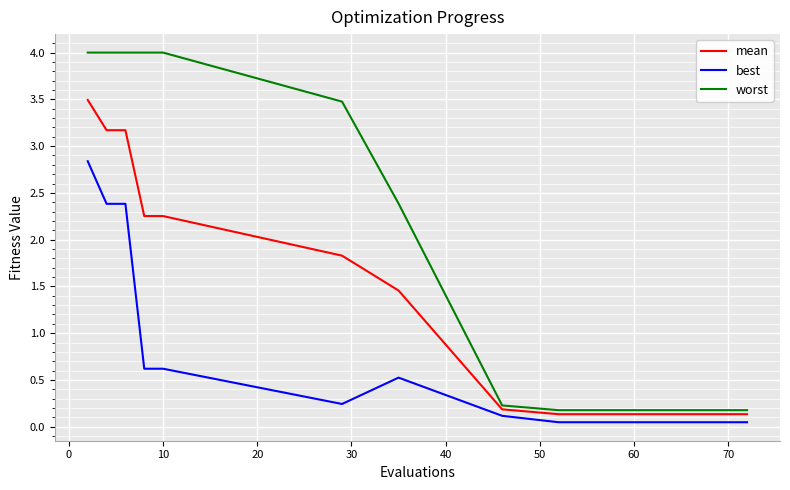

Which series has the largest total across all categories?

worst